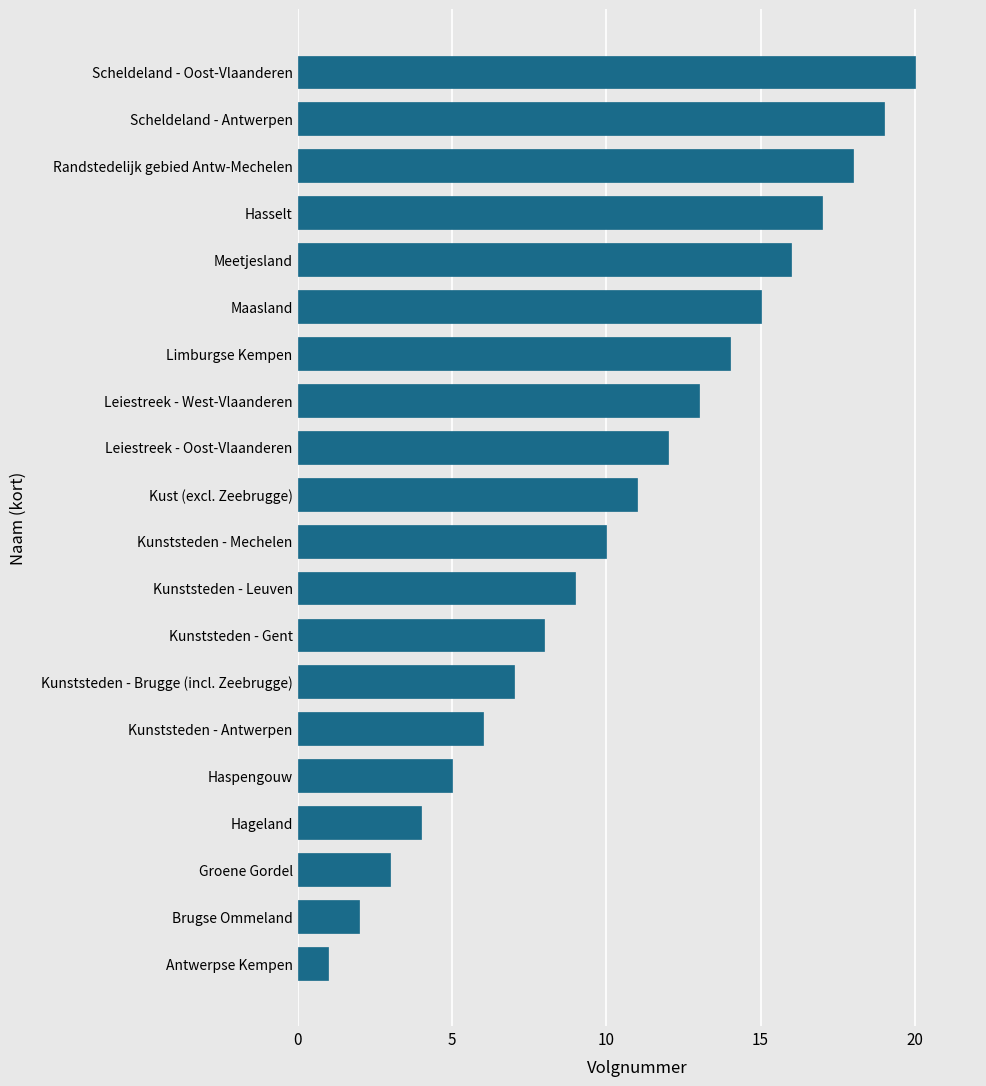

Which label corresponds to the smallest value in the chart?

Antwerpse Kempen